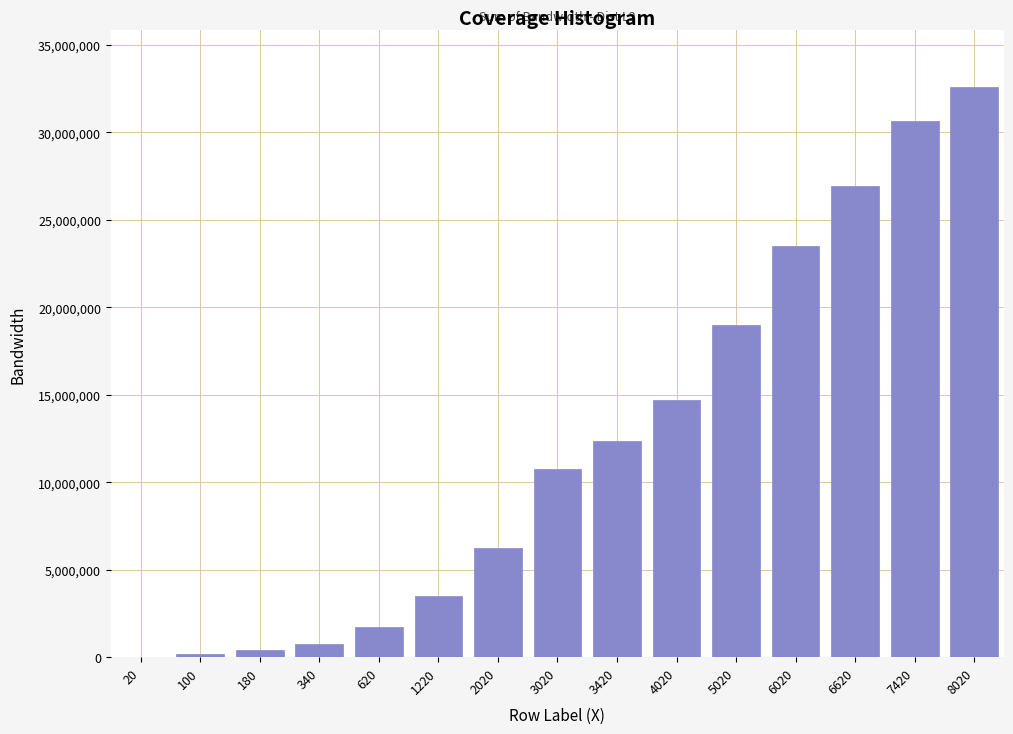

Reading left to right, what are all the values shown in this chart?

20=22964	100=170476	180=392582	340=758608	620=1740780	1220=3481936	2020=6215474	3020=10741320	3420=12382150	4020=14681636	5020=18976106	6020=23523498	6620=26925886	7420=30652800	8020=32618258